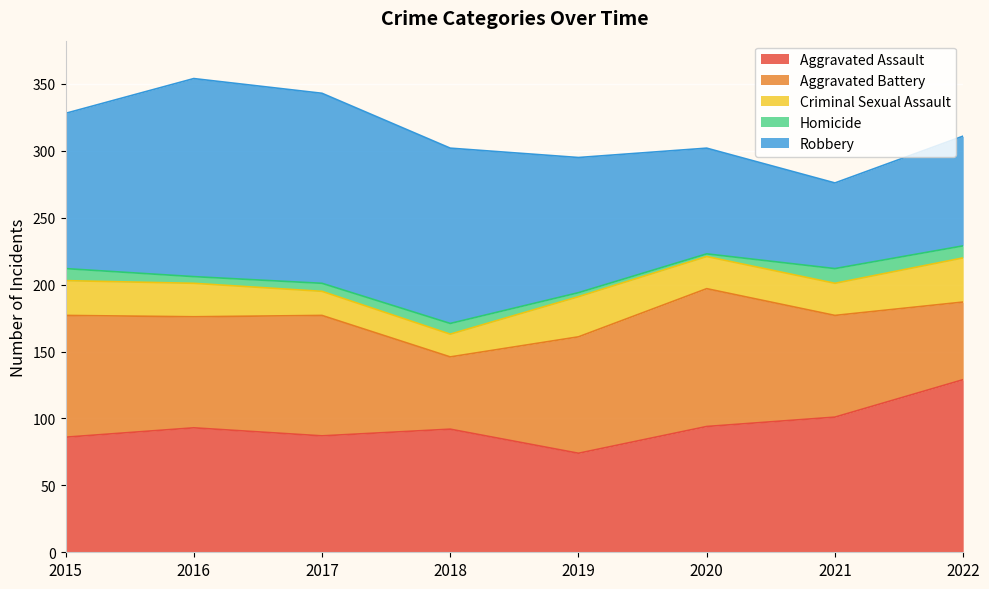

Between 2016 and 2021, which series saw the biggest shift?

Robbery